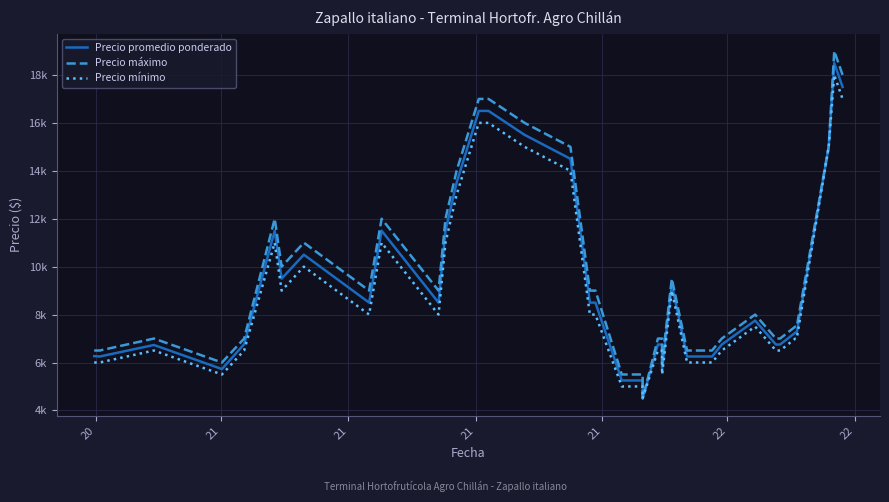

At which category does Precio promedio ponderado reach its first local valley?

21